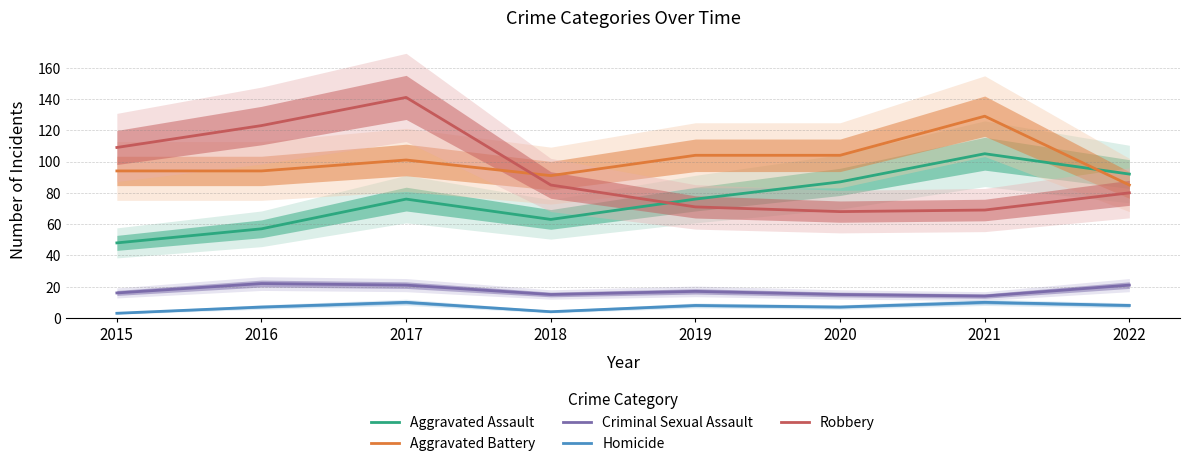

What is the minimum value shown in the chart?

3